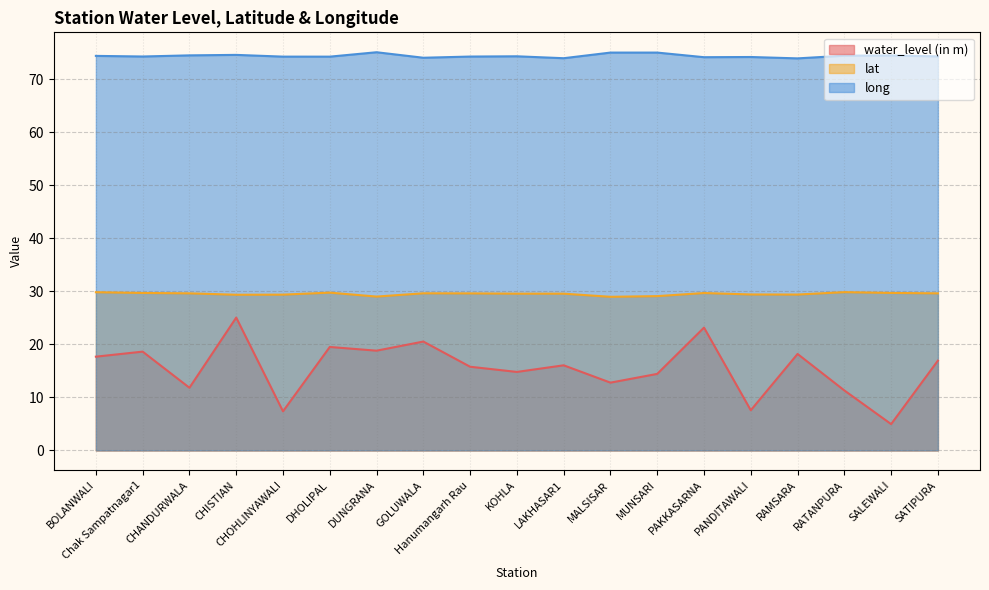

What is the difference between the maximum and second lowest values in the water_level (in m) series?

17.7